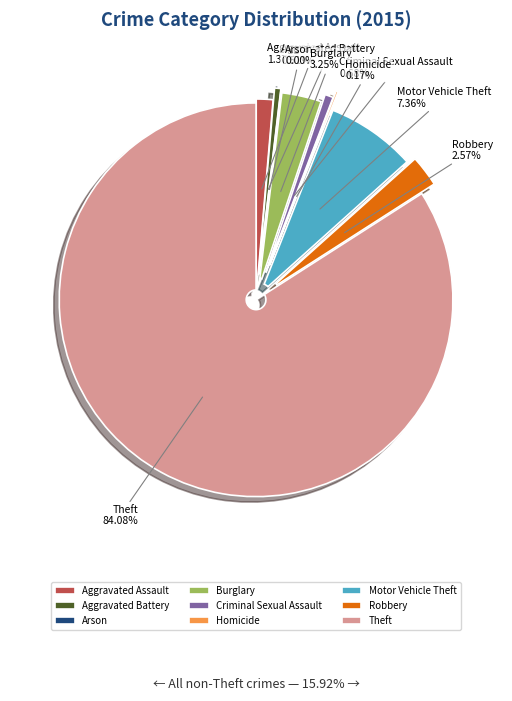

Which has a higher value, Aggravated Assault or Motor Vehicle Theft?

Motor Vehicle Theft